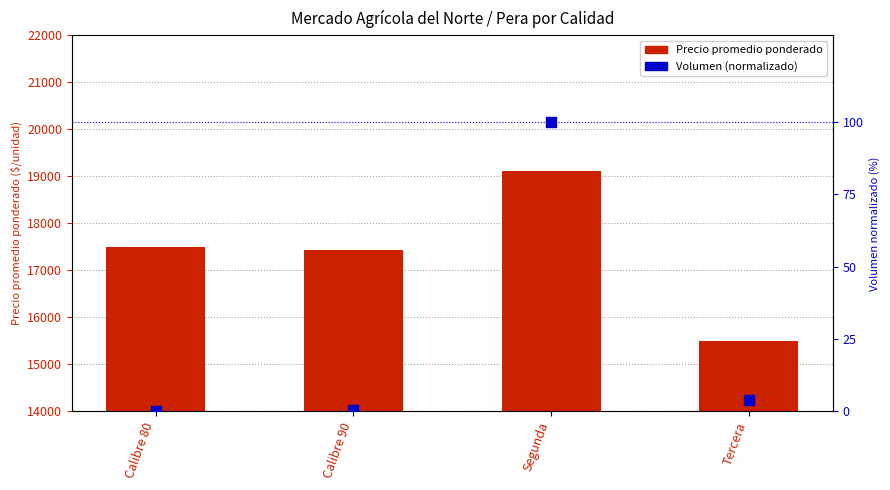

Which series contains the highest Y value?

Precio promedio ponderado